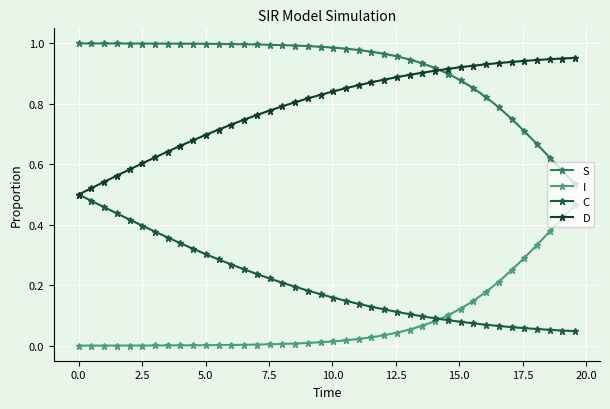

Which series has the largest total across all categories?

S